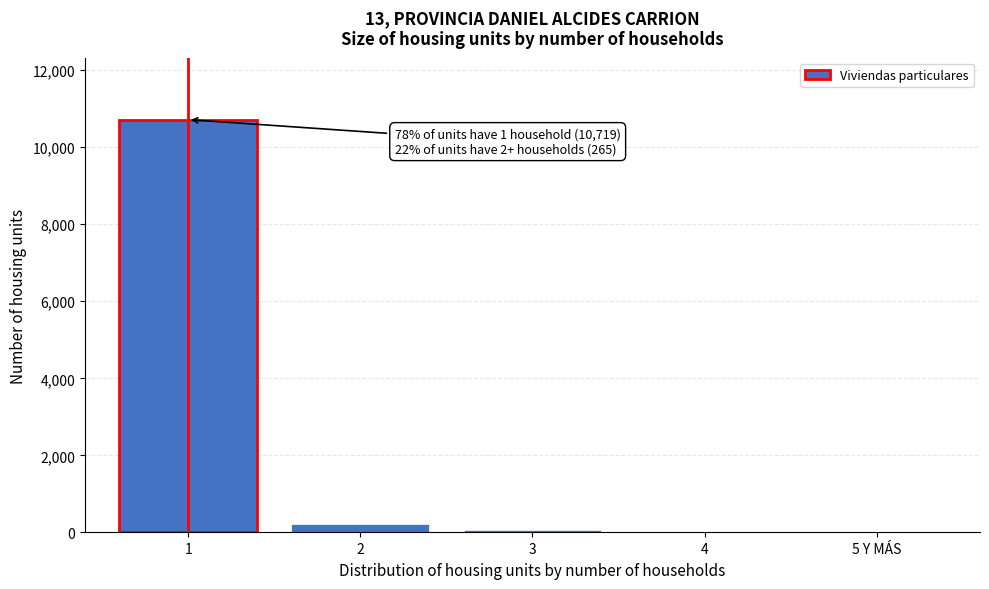

What is the maximum value shown in the chart?

10719